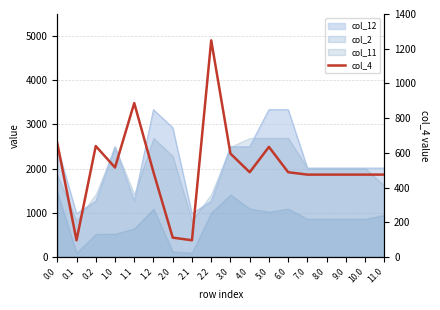

What is the average value?

517.6